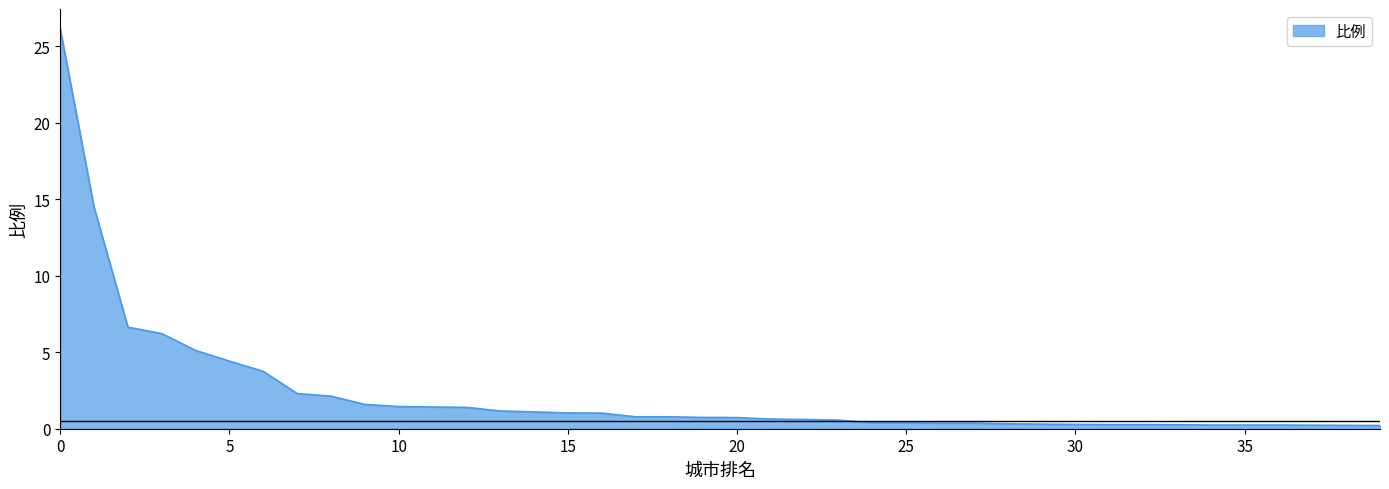

What is the maximum value shown in the chart?

26.1